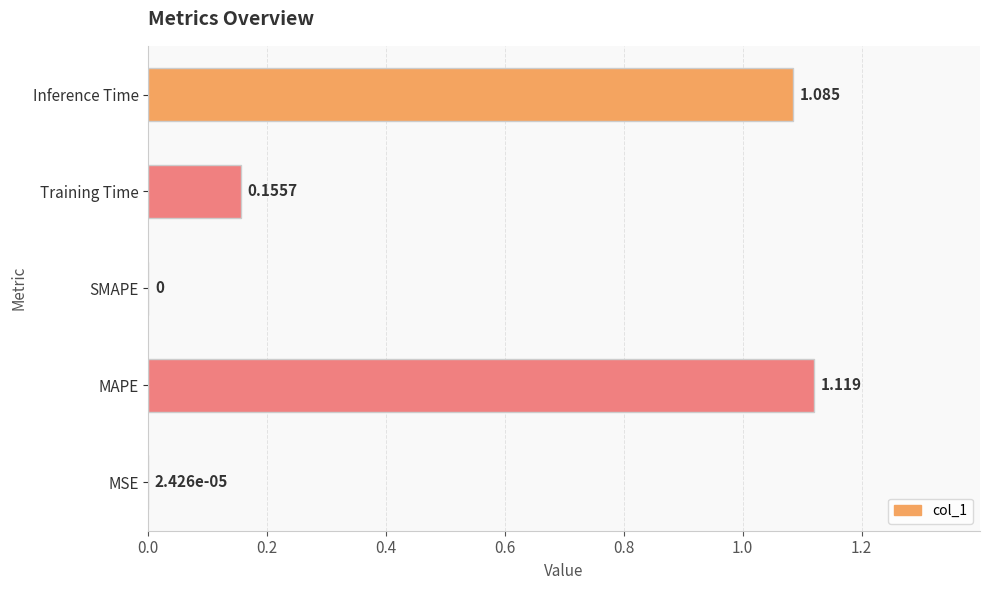

Between MSE and Inference Time, which is larger?

Inference Time